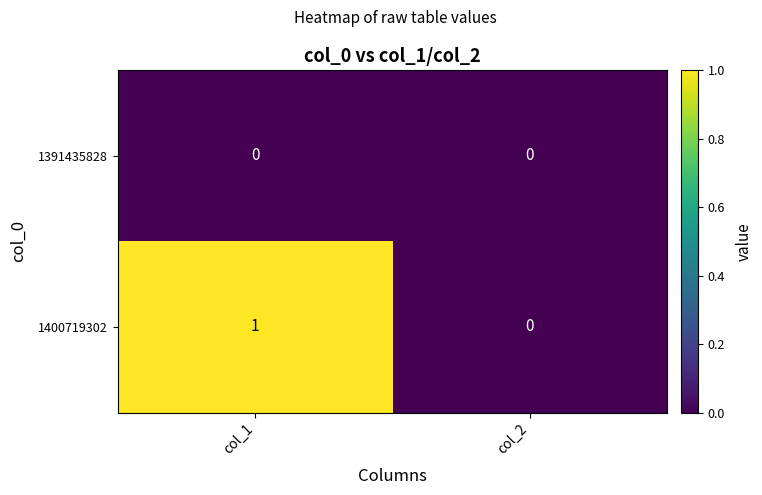

Rank the series at col_1 from highest to lowest value.

1400719302, 1391435828